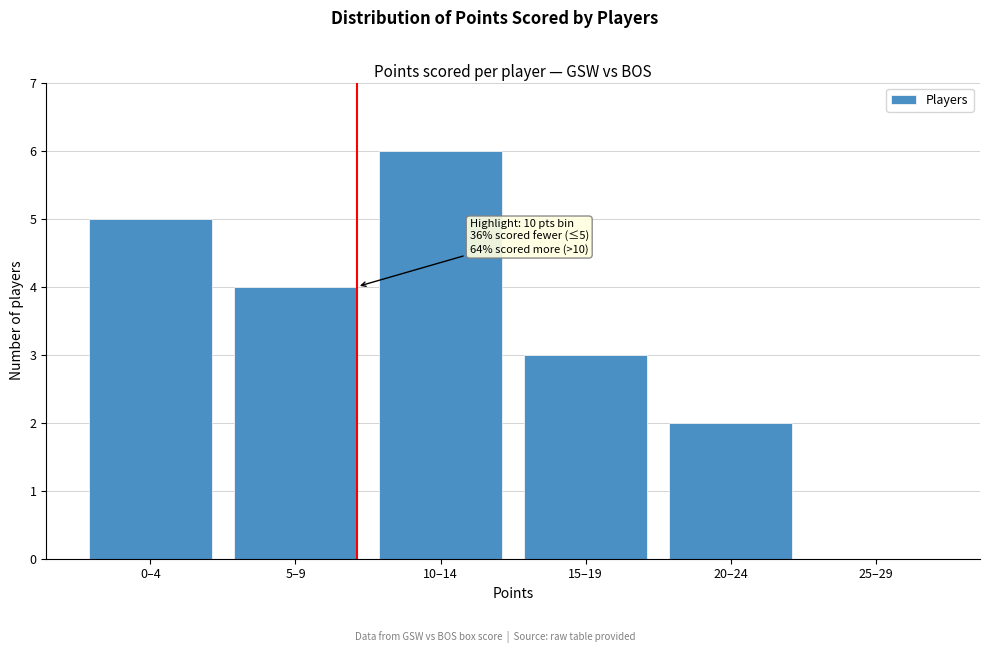

Reading left to right, list all the values displayed in this chart.

0–4=5	5–9=4	10–14=6	15–19=3	20–24=2	25–29=0